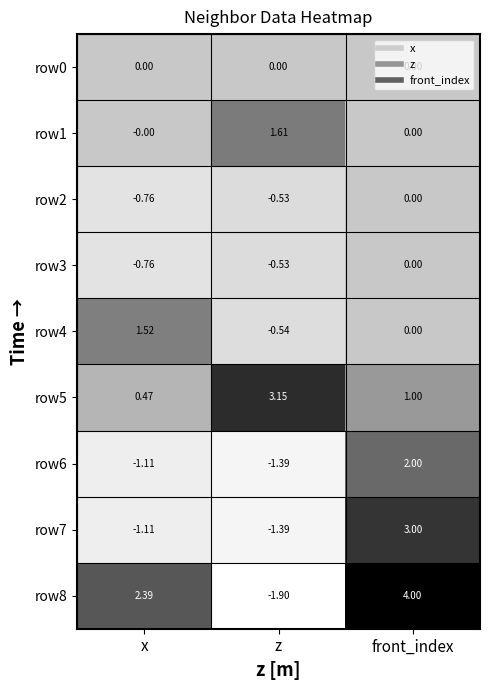

Rank the categories by row8 value from highest to lowest.

front_index, x, z